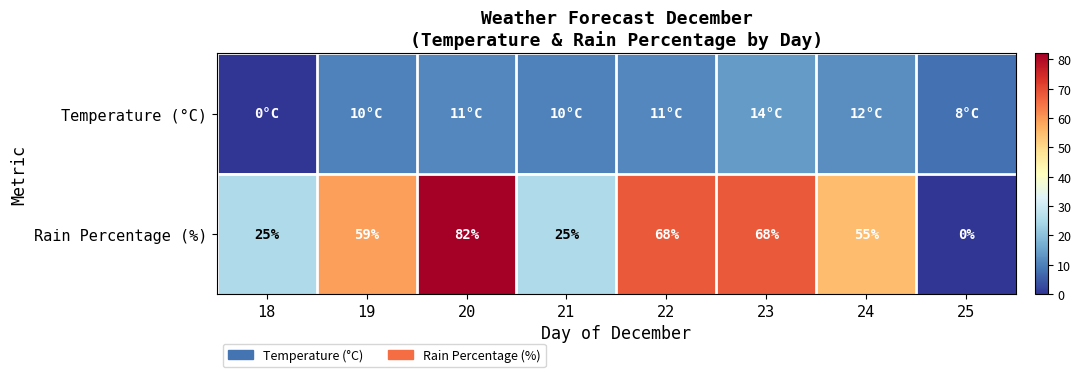

At how many categories does at least one series exceed 79?

1